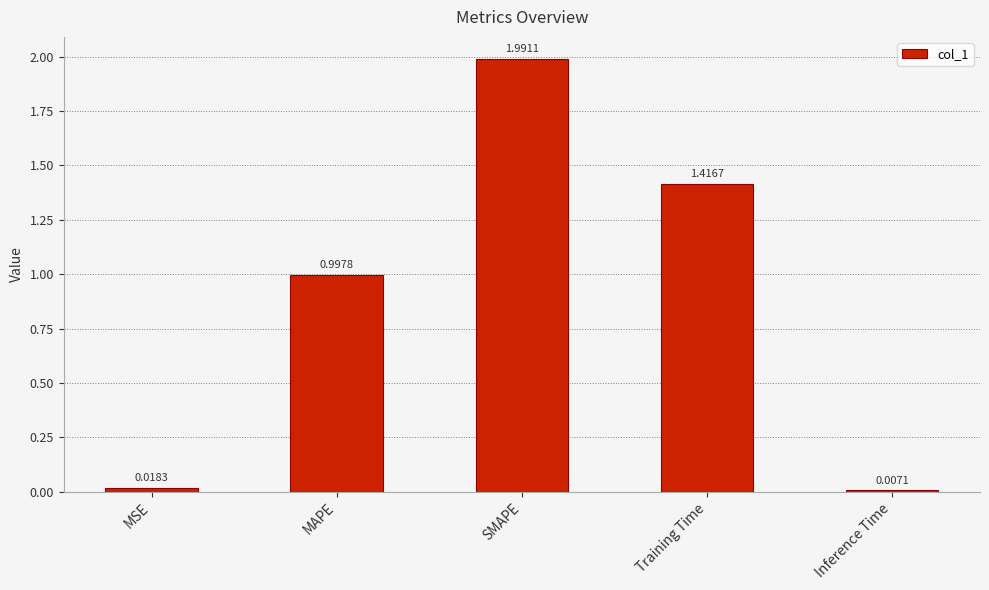

At which category does the chart reach its minimum across all series?

Inference Time